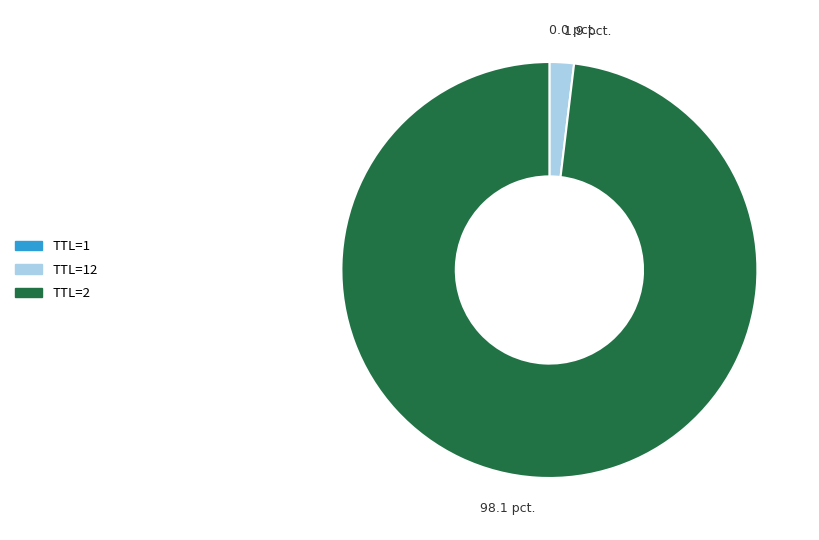

Is there a majority slice in this chart?

Yes